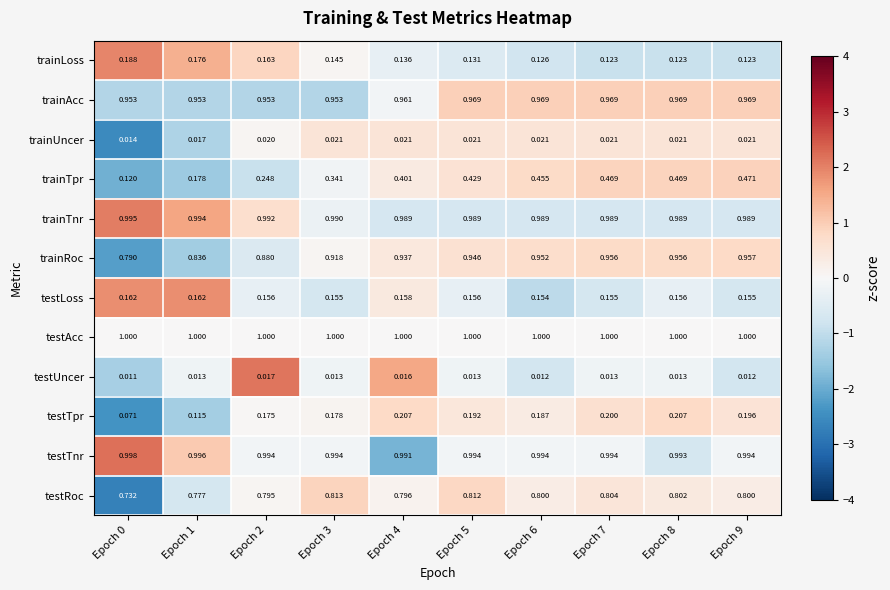

Is the value of trainTnr at Epoch 5 greater than the value of testUncer at Epoch 2?

Yes